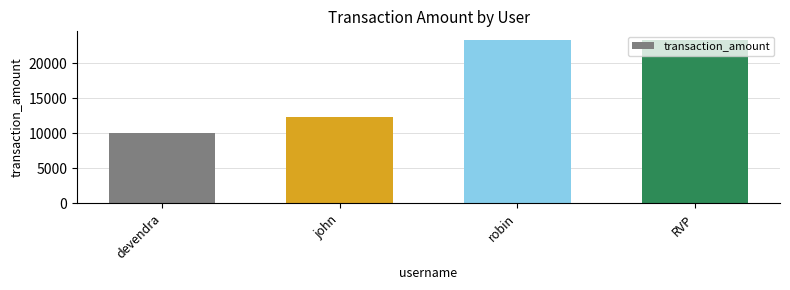

What is the sum of all values?

69143